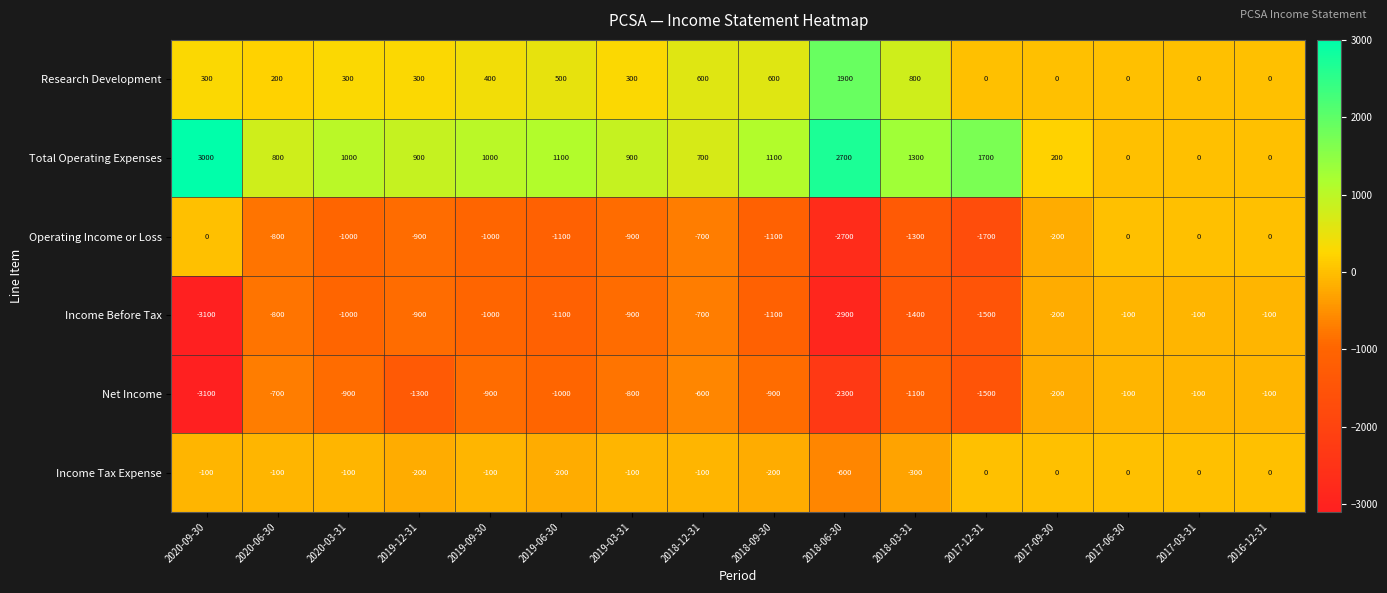

Which series has the largest total across all categories?

Total Operating Expenses